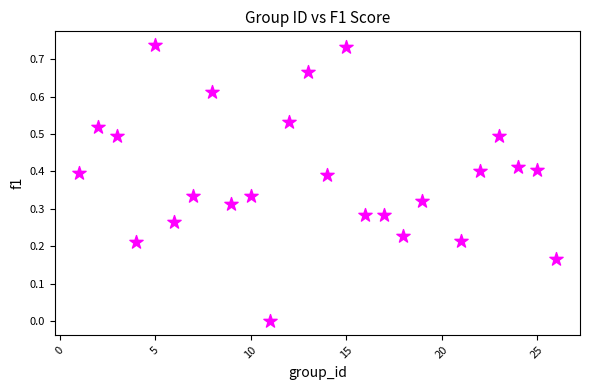

What is the range of X values (max minus min)?

25.0